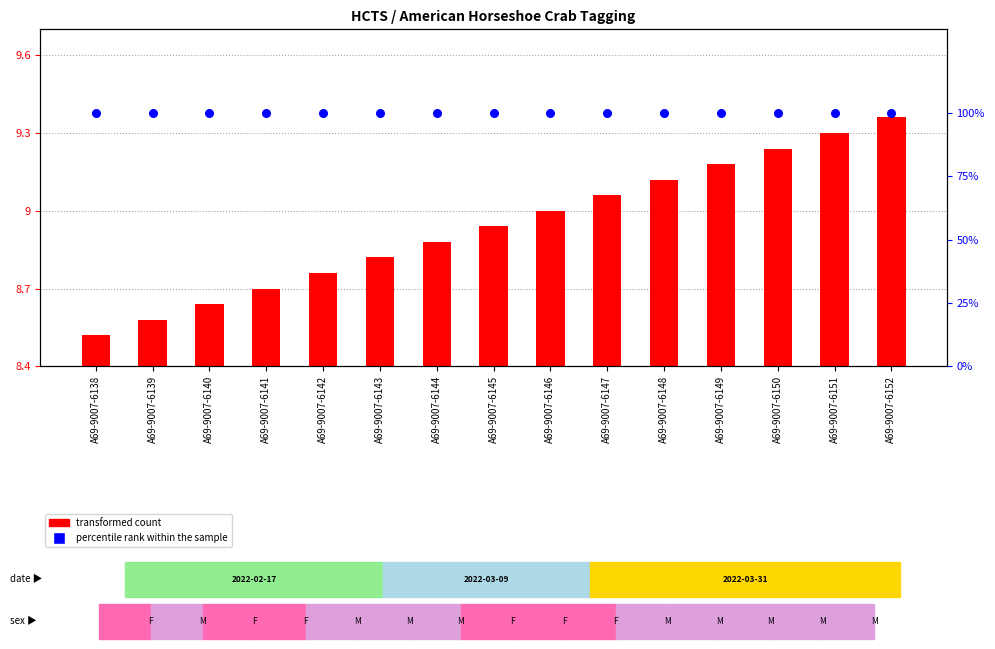

Which series has the largest Y range (max minus min)?

transformed count